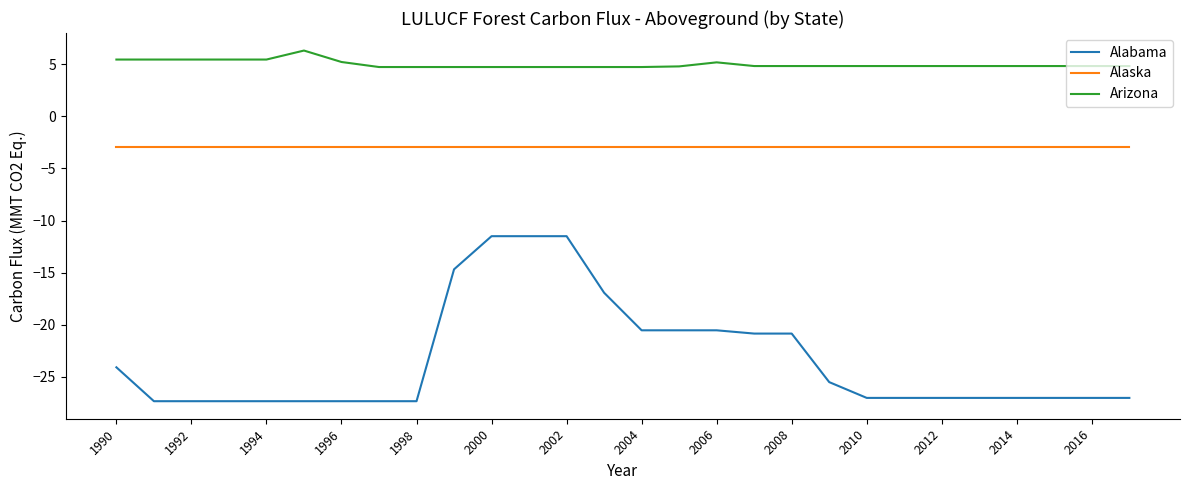

Which series has the largest total across all categories?

Arizona